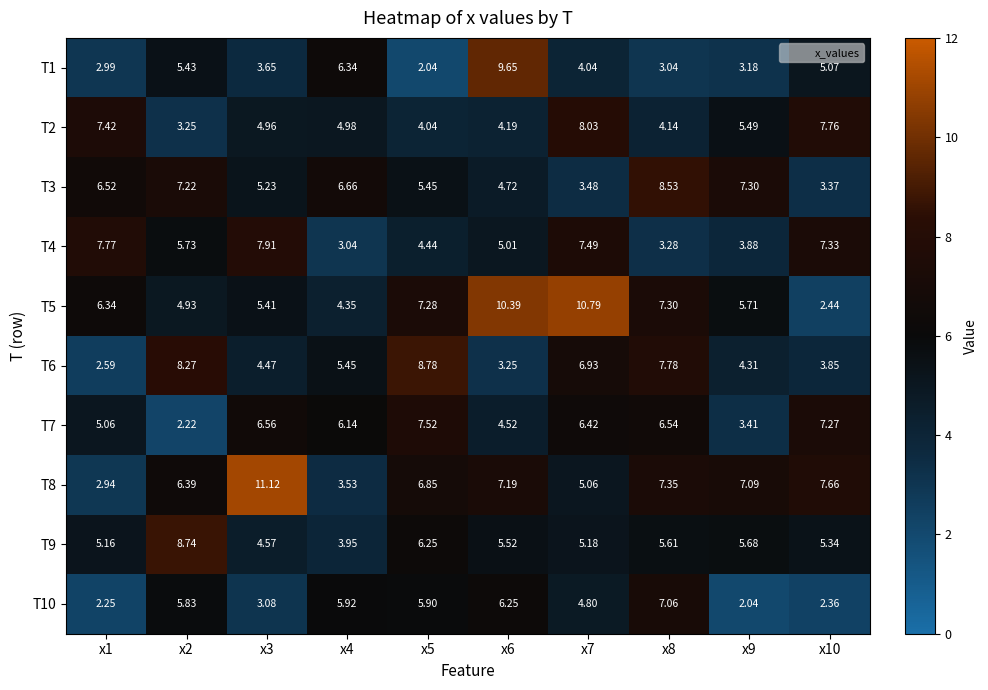

Is the value of T5 at x2 greater than the value of T6 at x1?

Yes